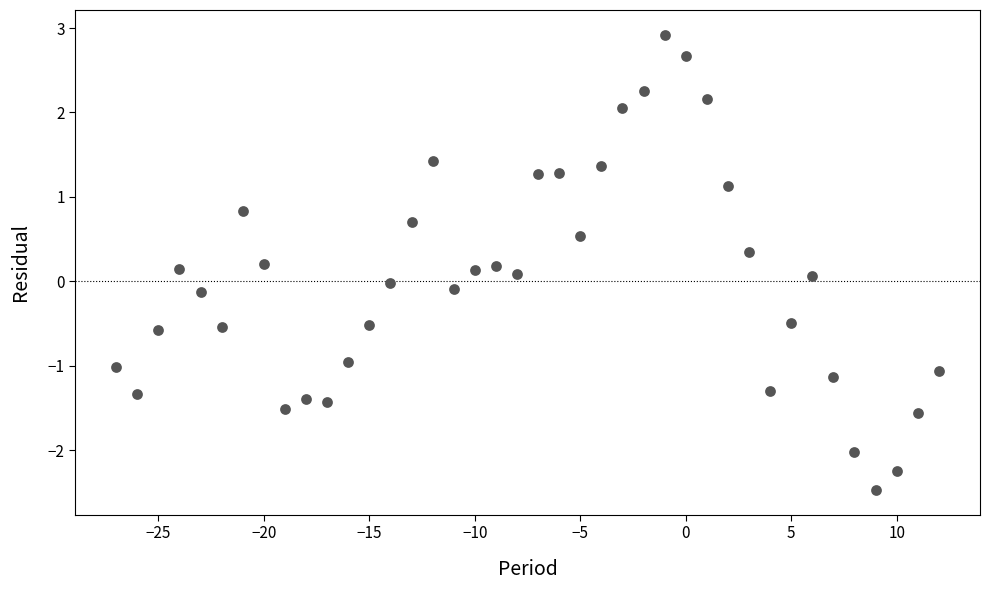

What is the range of X values (max minus min)?

39.0